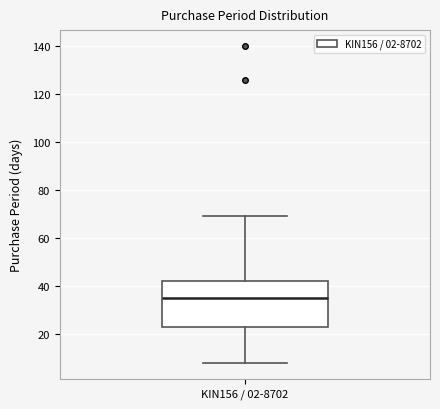

Transcribe this box plot: give where the median line is, the range the box spans, and where the two whiskers end, as read against the y-axis. The values are not printed on the chart, so give them approximately, as read against the axis.

median 36, box 24 to 42, whiskers 8 to 70